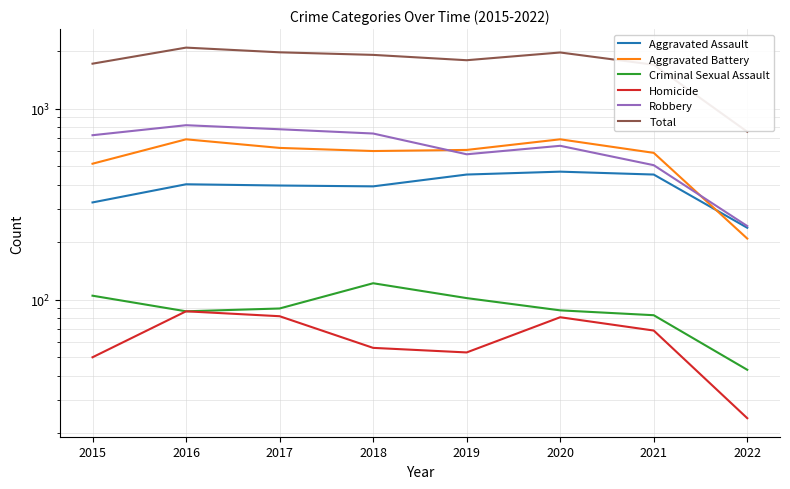

Rank the categories by Criminal Sexual Assault value from highest to lowest.

2018, 2015, 2019, 2017, 2020, 2016, 2021, 2022